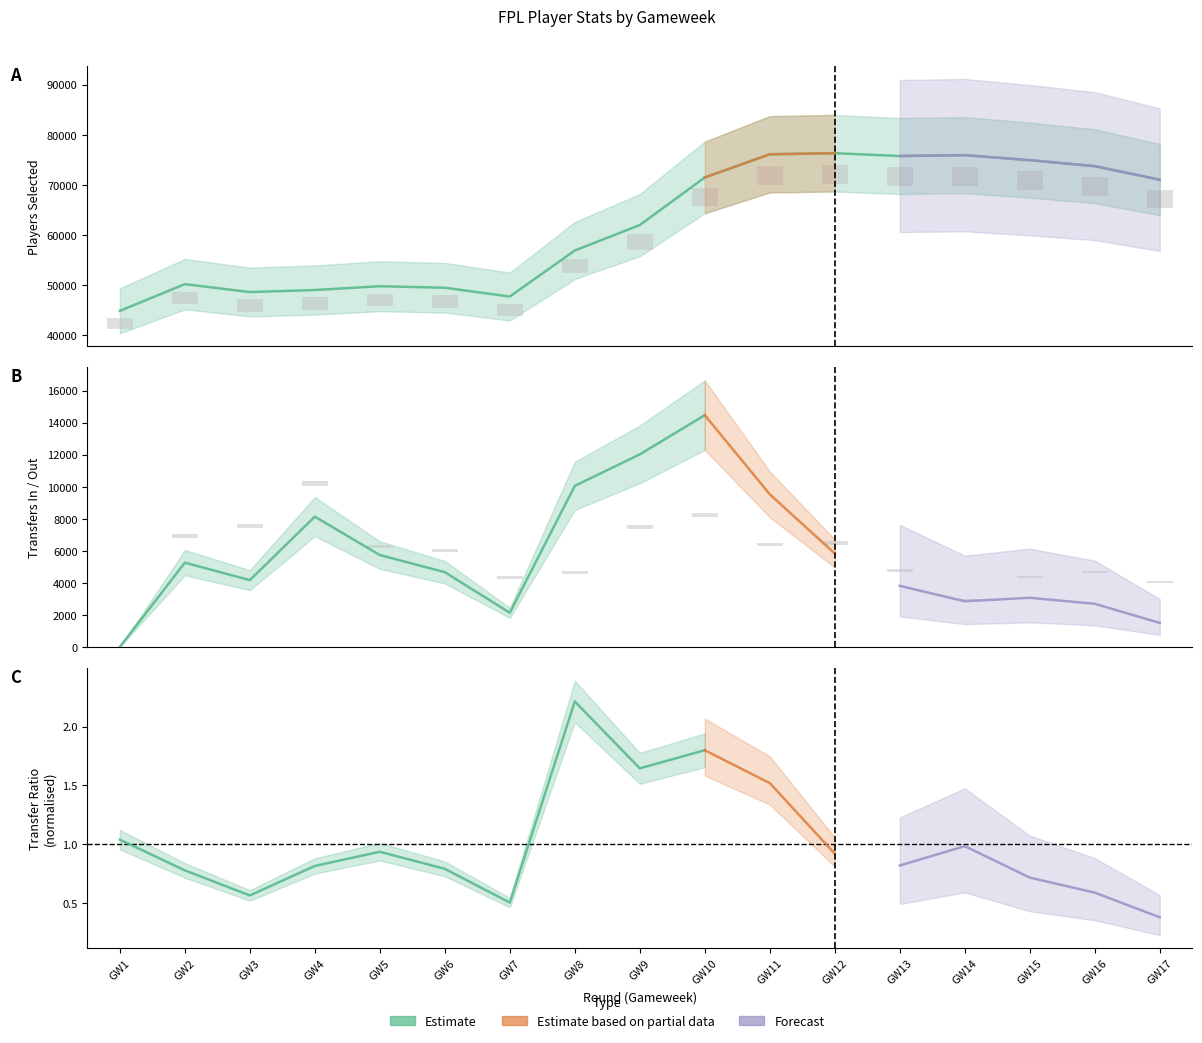

At which category is the sum across all series the highest?

GW12